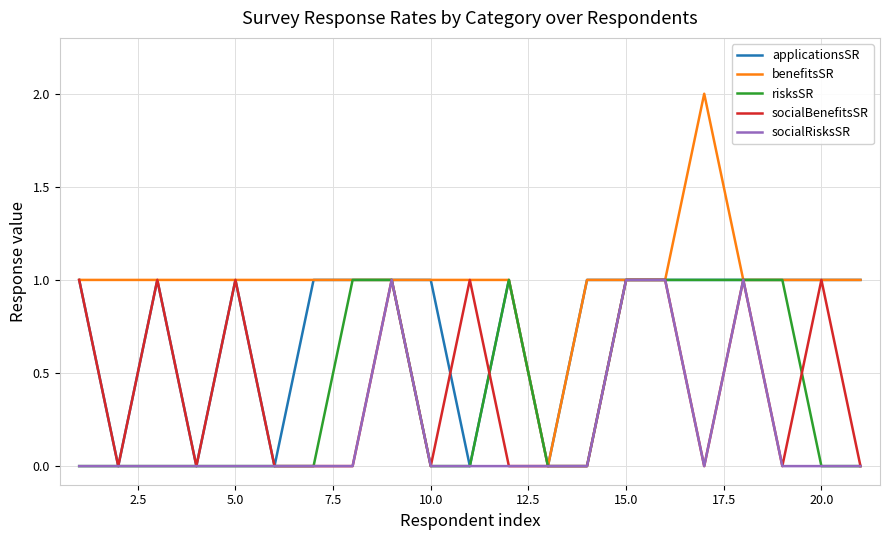

Which series has the largest total across all categories?

benefitsSR